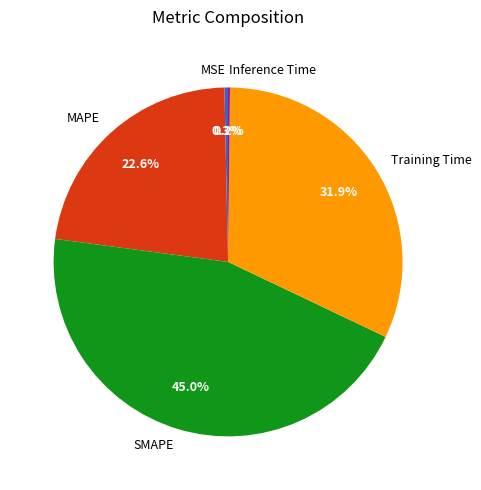

The MSE slice represents 0% of the pie. True or false?

True